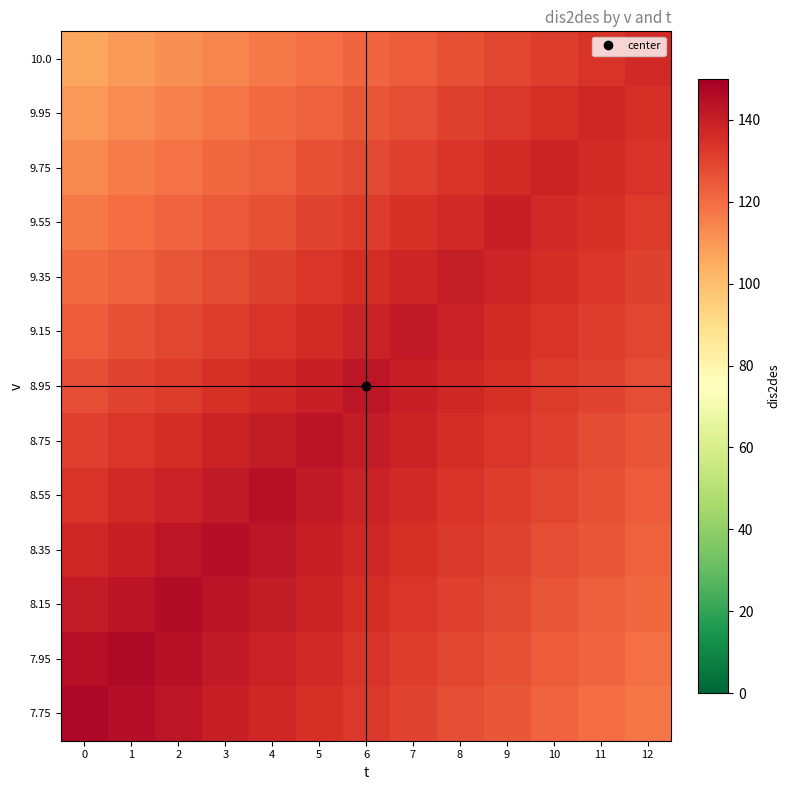

Reading left to right, extract all data points from this chart.

7.75: 0=147.5	1=145.0	2=142.5	3=140.0	4=137.5	5=135.0	6=132.5	7=130.0	8=127.5	9=125.0	10=122.5	11=120.0	12=117.5
7.95: 0=144.2	1=146.7	2=144.2	3=141.7	4=139.2	5=136.7	6=134.2	7=131.7	8=129.2	9=126.7	10=124.2	11=121.7	12=119.2
8.15: 0=140.8	1=143.3	2=145.8	3=143.3	4=140.8	5=138.3	6=135.8	7=133.3	8=130.8	9=128.3	10=125.8	11=123.3	12=120.8
8.35: 0=137.5	1=140.0	2=142.5	3=145.0	4=142.5	5=140.0	6=137.5	7=135.0	8=132.5	9=130.0	10=127.5	11=125.0	12=122.5
8.55: 0=134.2	1=136.7	2=139.2	3=141.7	4=144.2	5=141.7	6=139.2	7=136.7	8=134.2	9=131.7	10=129.2	11=126.7	12=124.2
8.75: 0=130.8	1=133.3	2=135.8	3=138.3	4=140.8	5=143.3	6=140.8	7=138.3	8=135.8	9=133.3	10=130.8	11=128.3	12=125.8
8.95: 0=127.4	1=129.9	2=132.4	3=134.9	4=137.4	5=139.9	6=142.4	7=139.9	8=137.4	9=134.9	10=132.4	11=129.9	12=127.4
9.15: 0=124.0	1=126.5	2=129.0	3=131.5	4=134.0	5=136.5	6=139.0	7=141.5	8=139.0	9=136.5	10=134.0	11=131.5	12=129.0
9.35: 0=120.5	1=123.0	2=125.5	3=128.0	4=130.5	5=133.0	6=135.5	7=138.0	8=140.5	9=138.0	10=135.5	11=133.0	12=130.5
9.55: 0=117.1	1=119.6	2=122.1	3=124.6	4=127.1	5=129.6	6=132.1	7=134.6	8=137.1	9=139.6	10=137.1	11=134.6	12=132.1
9.75: 0=113.6	1=116.1	2=118.6	3=121.1	4=123.6	5=126.1	6=128.6	7=131.1	8=133.6	9=136.1	10=138.6	11=136.1	12=133.6
9.95: 0=110.1	1=112.6	2=115.1	3=117.6	4=120.1	5=122.6	6=125.1	7=127.6	8=130.1	9=132.6	10=135.1	11=137.6	12=135.1
10.0: 0=106.6	1=109.1	2=111.6	3=114.1	4=116.6	5=119.1	6=121.6	7=124.1	8=126.6	9=129.1	10=131.6	11=134.1	12=136.6